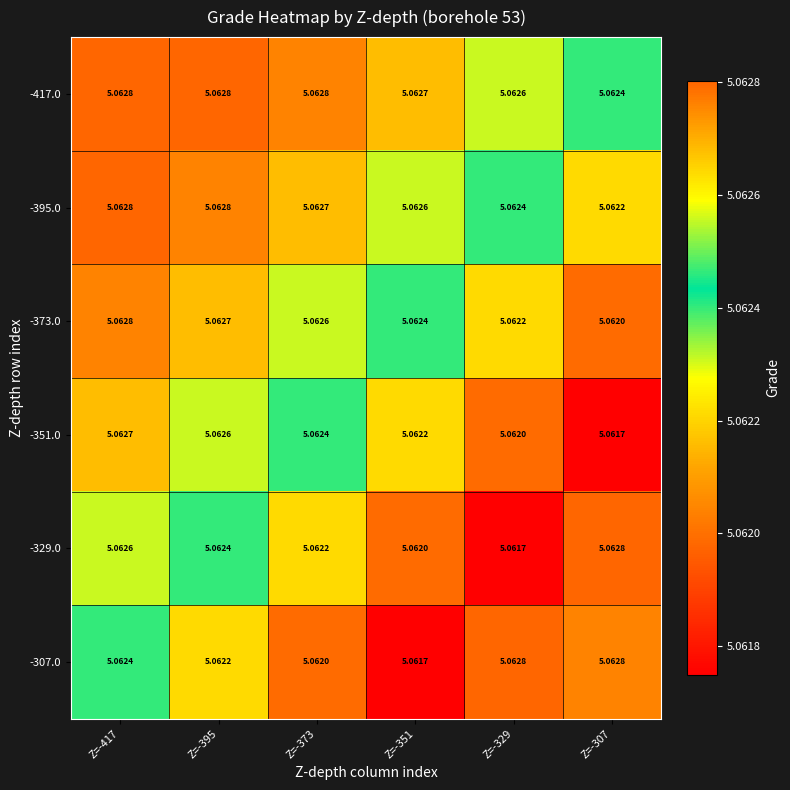

Is the value of -351.0 at Z=-373 greater than the value of -307.0 at Z=-373?

Yes